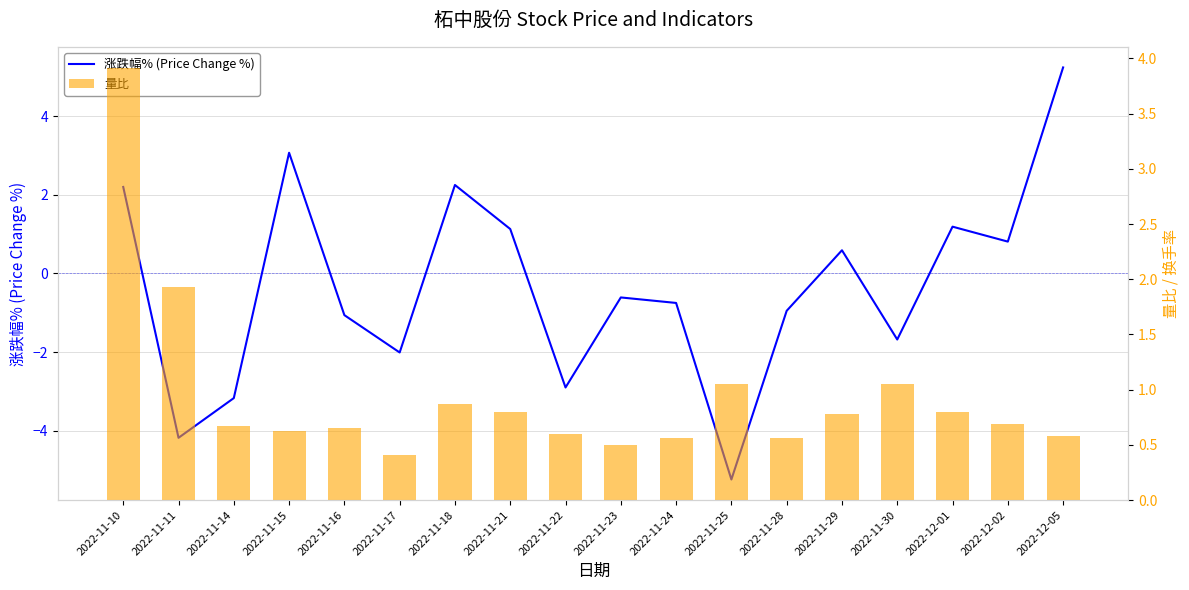

Is it true that 量比 equals 0.7 at 2022-11-16?

True